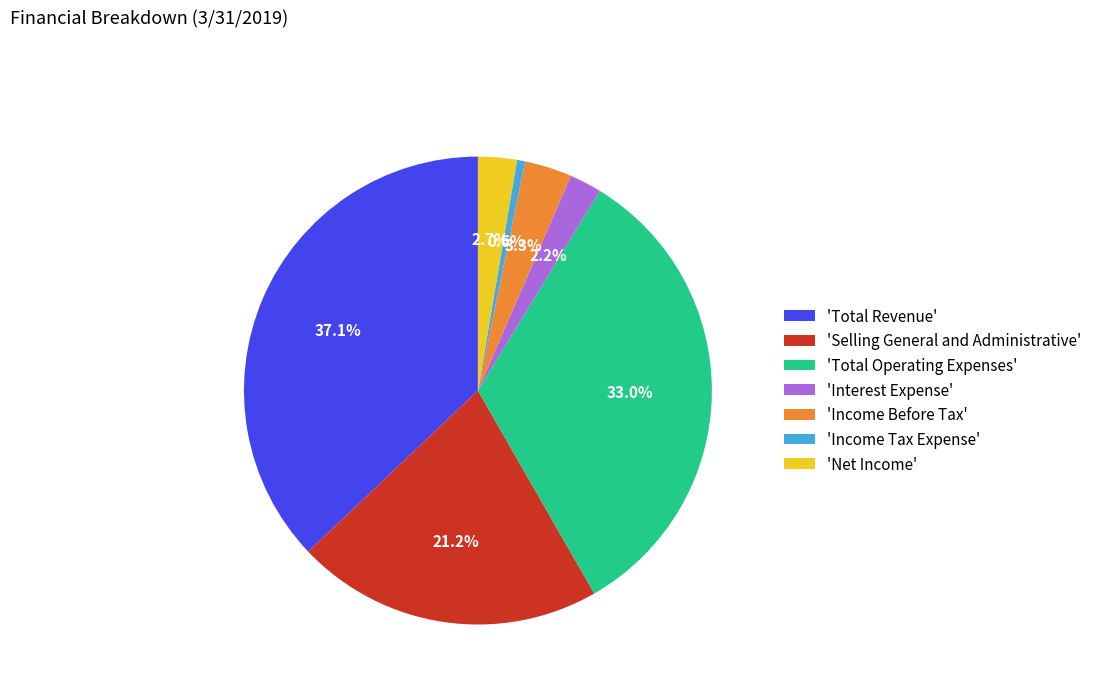

Which slice is the largest?

'Total Revenue'